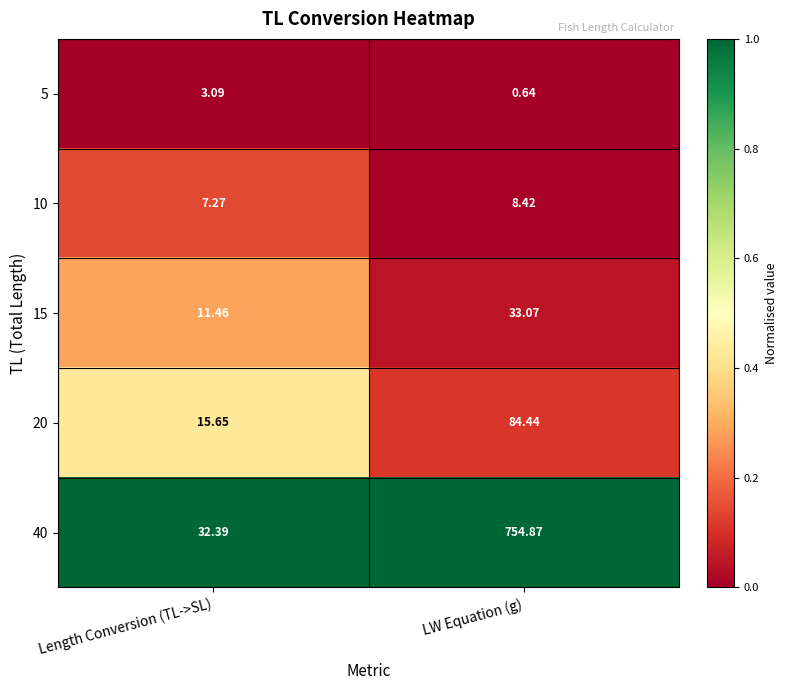

At which label is 5 closest to 1?

LW Equation (g)